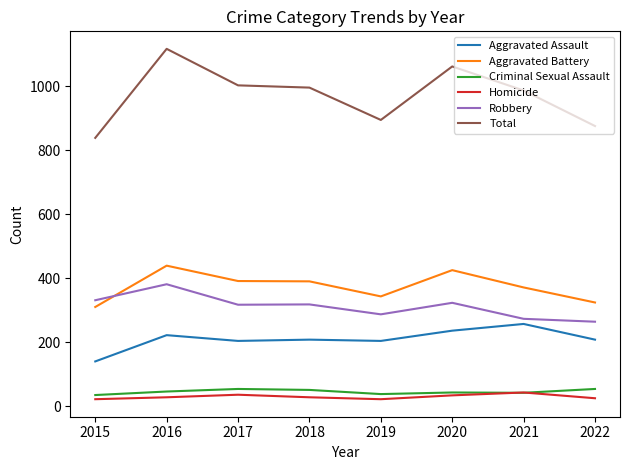

How many categories are shown in the chart?

8